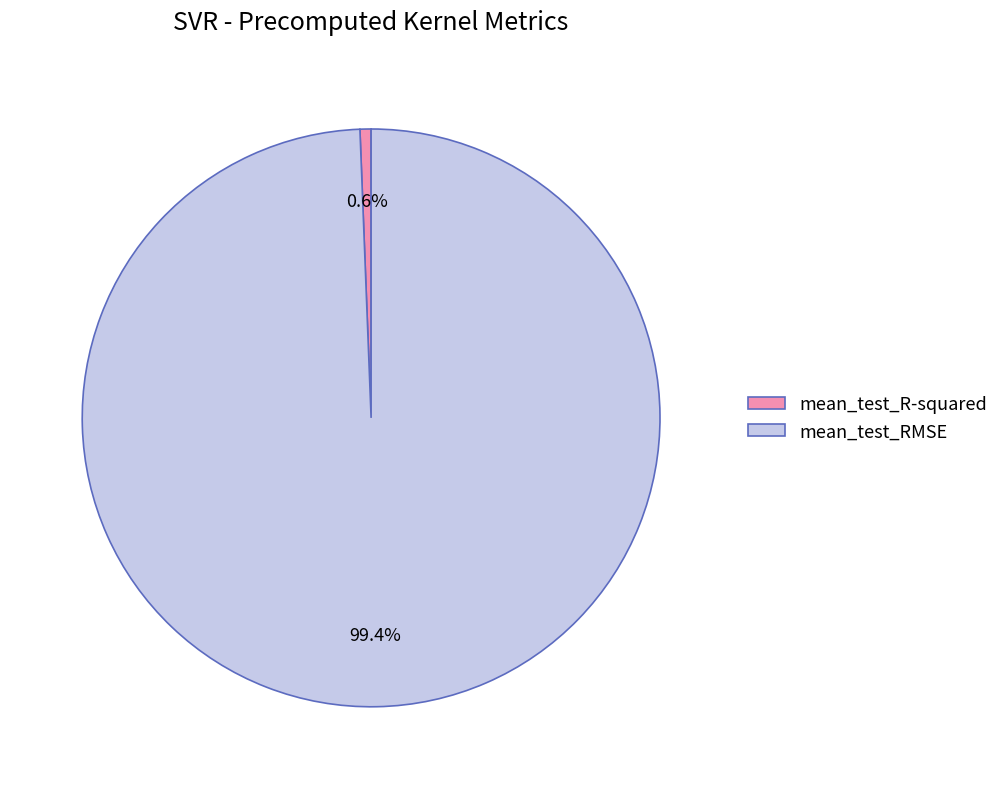

Do mean_test_RMSE and mean_test_R-squared together represent more than half of the pie?

Yes